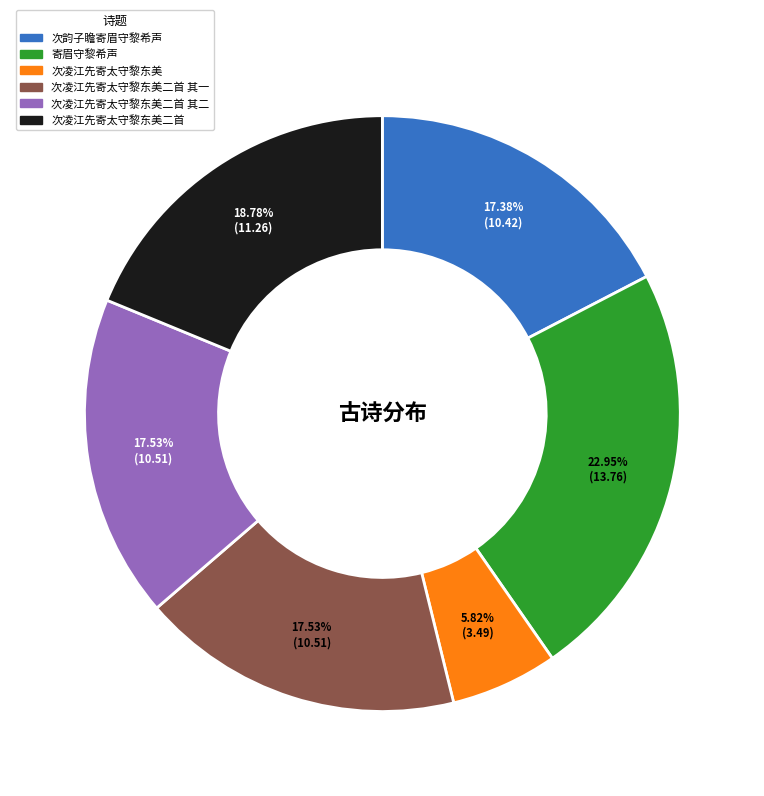

Is there any slice that represents more than half of the pie?

No